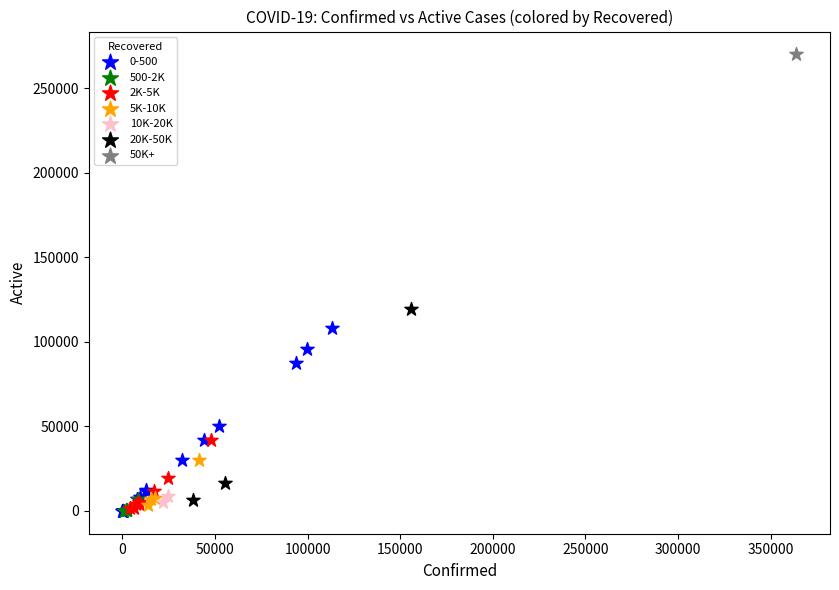

What are all the series names shown in the legend?

0-500, 500-2K, 2K-5K, 5K-10K, 10K-20K, 20K-50K, 50K+